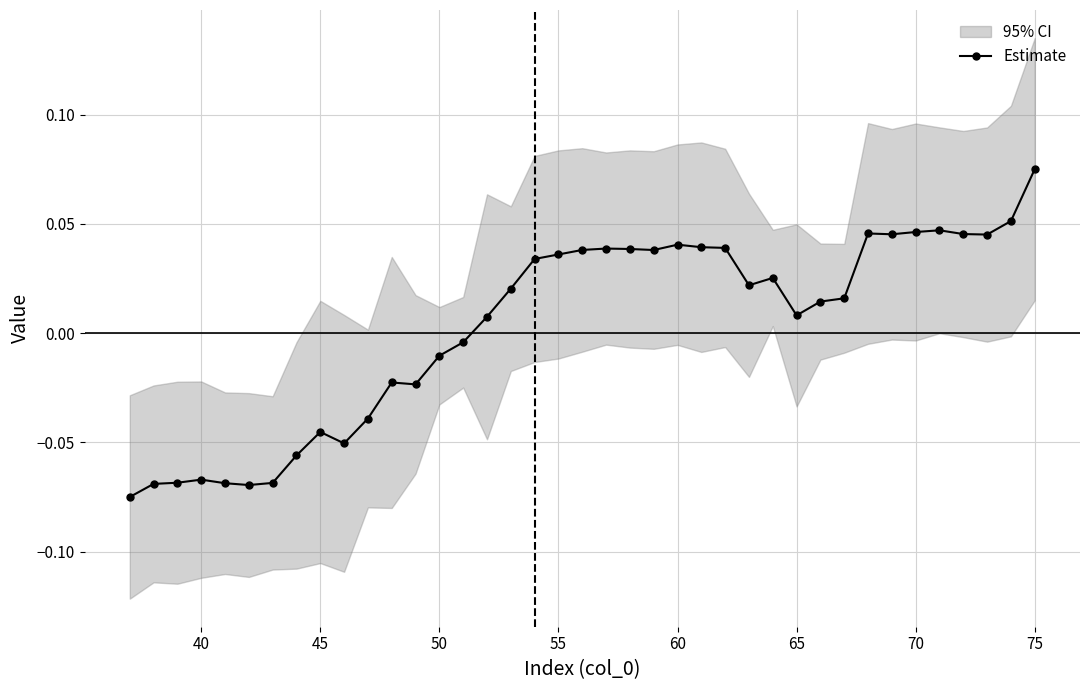

How many values in Estimate are above zero?

24